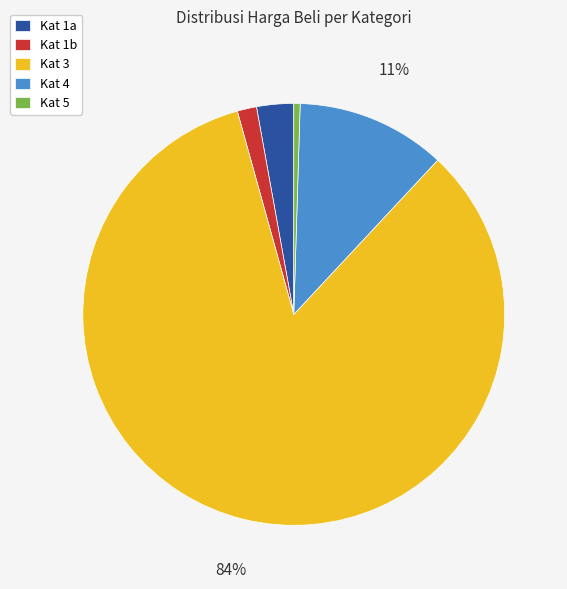

How many slices are in this pie chart?

5